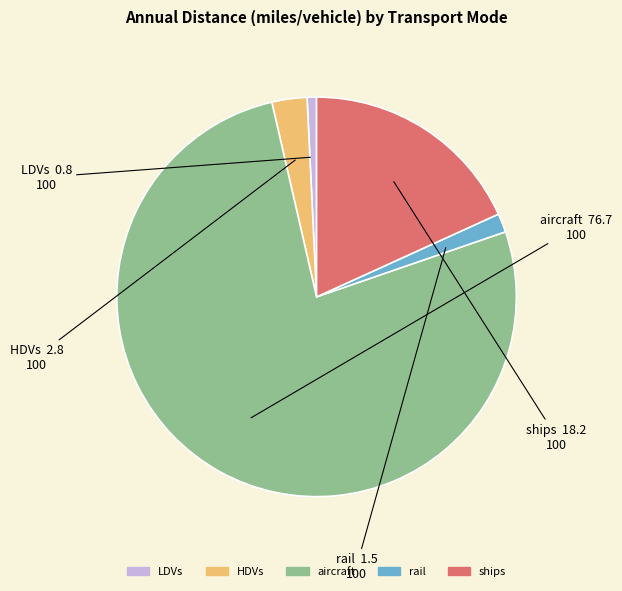

Which has a higher value, LDVs or rail?

rail